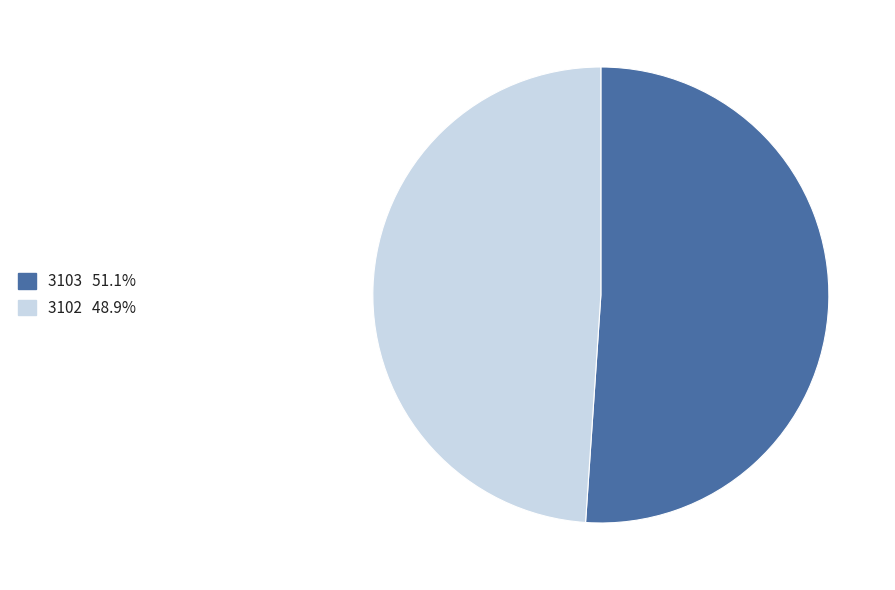

What is the largest slice in the pie chart?

3103